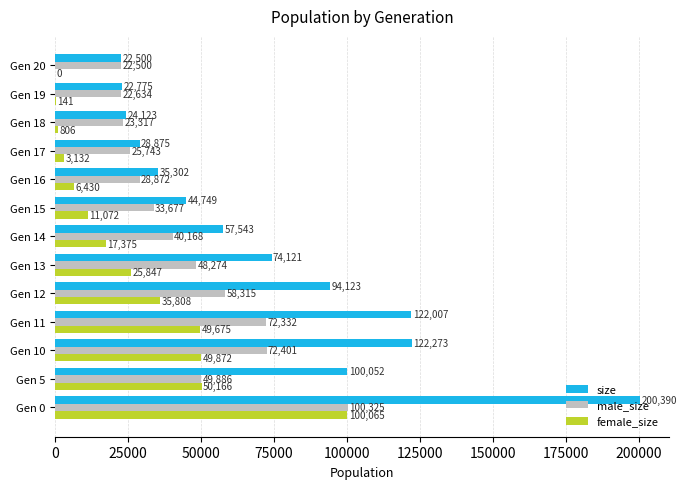

How many distinct data groups are displayed?

3